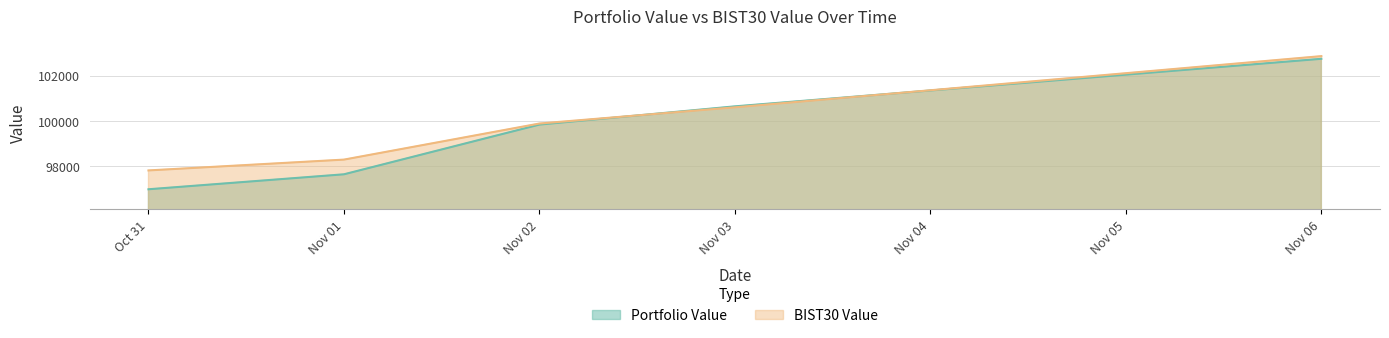

The Portfolio Value series shows 153267.9 at Nov 01. True or false?

False